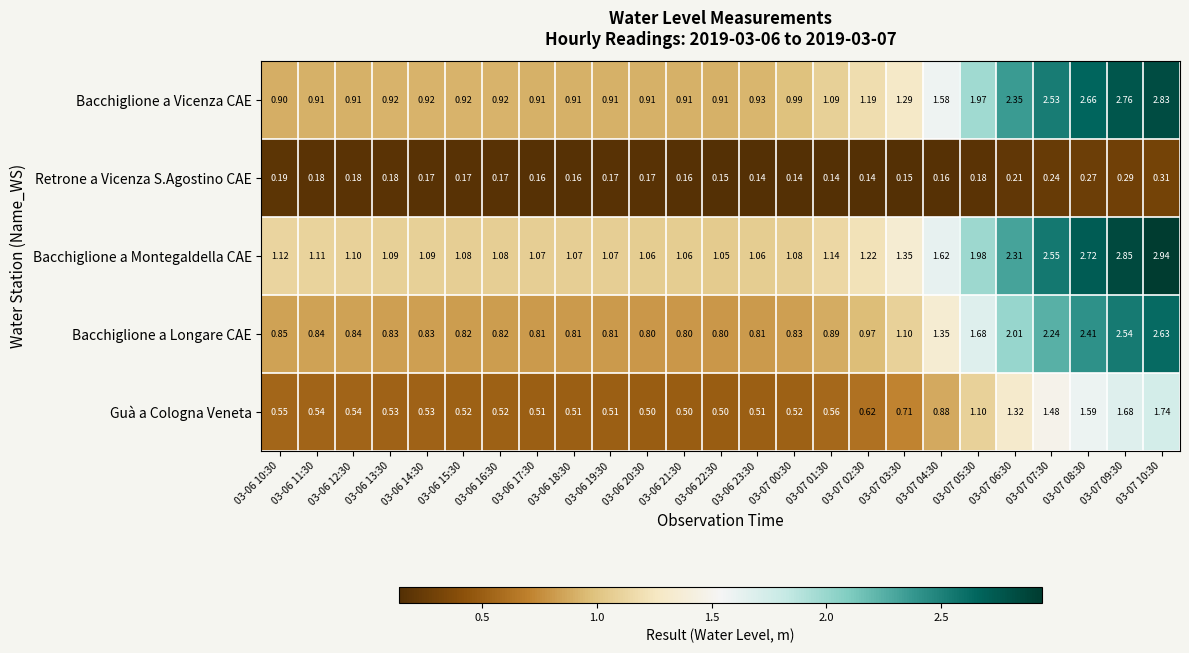

Rank the series by their maximum value, from lowest to highest.

Retrone a Vicenza S.Agostino CAE, Guà a Cologna Veneta, Bacchiglione a Longare CAE, Bacchiglione a Vicenza CAE, Bacchiglione a Montegaldella CAE